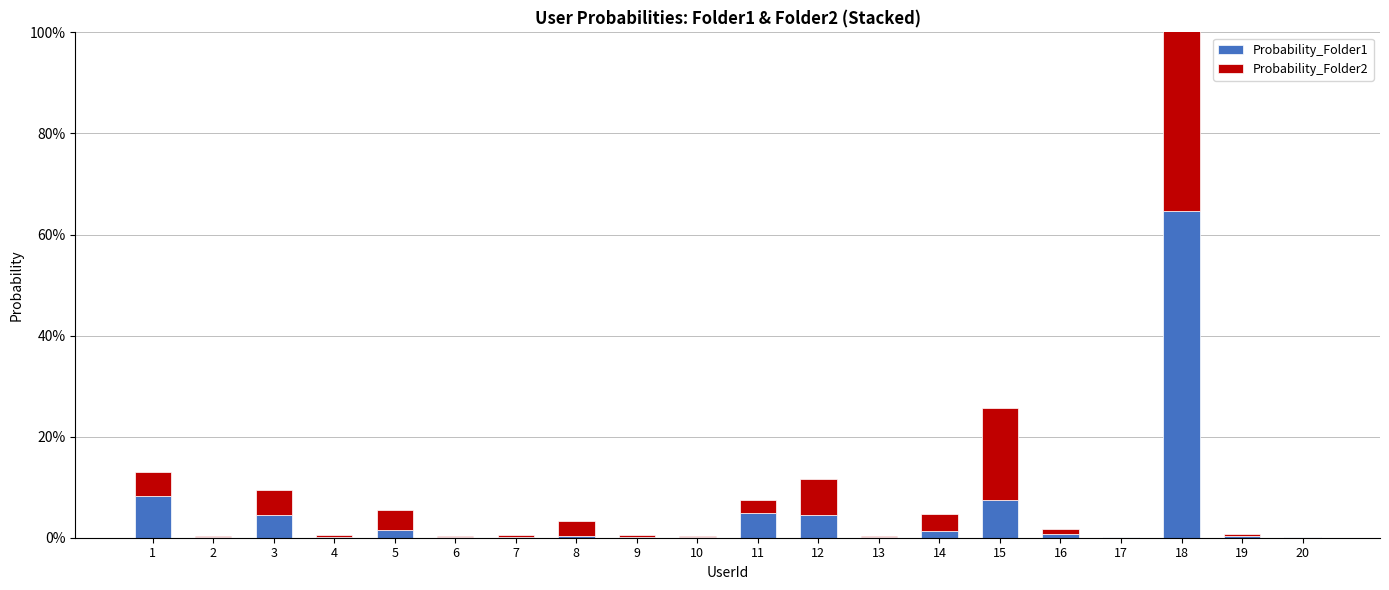

How many groups of bars are there?

20